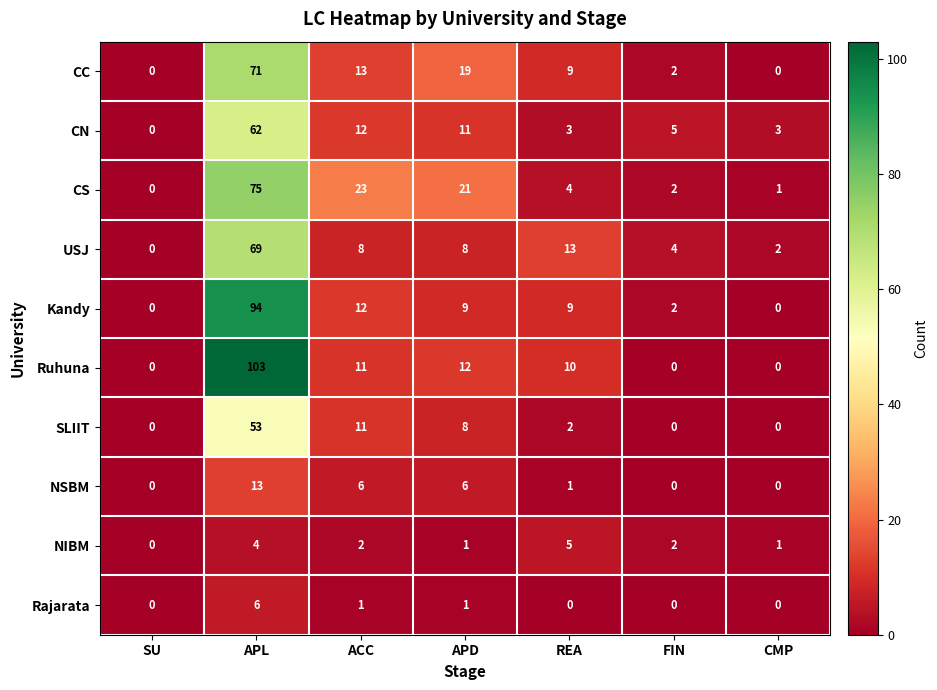

What is the sum of all CS values?

126